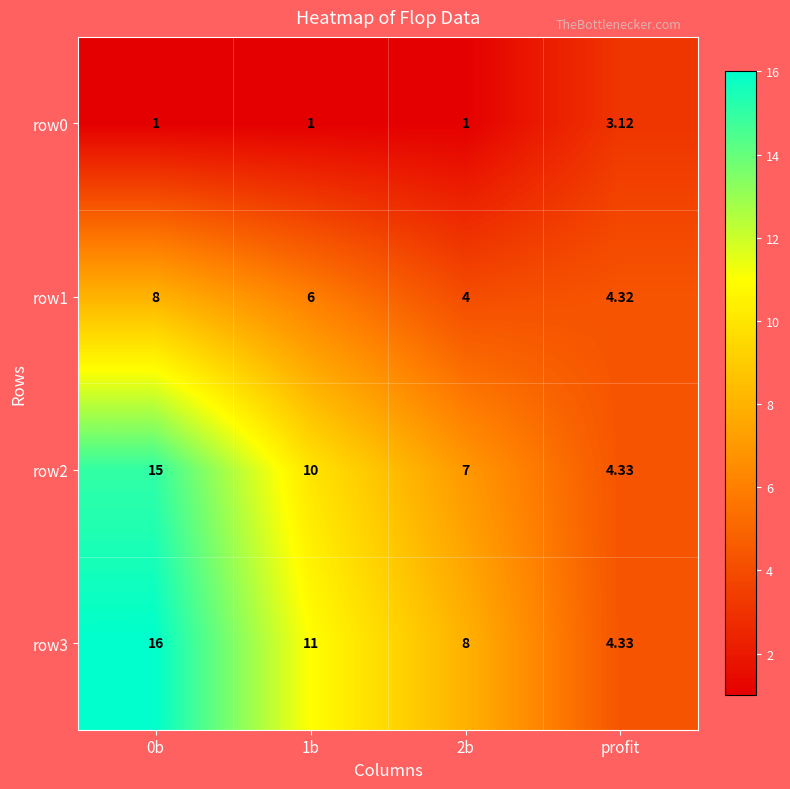

Is the value of row3 at 0b greater than the value of row0 at profit?

Yes